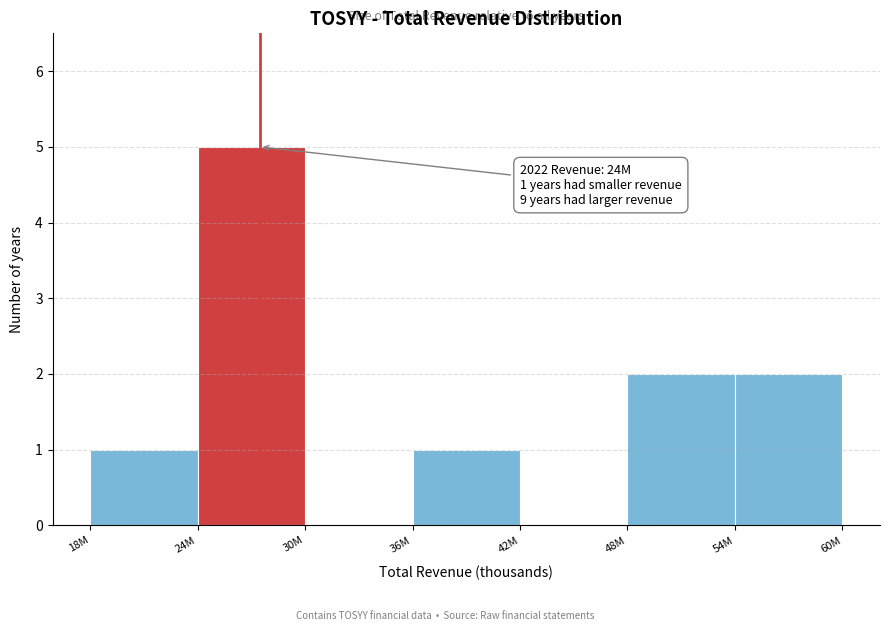

Reading left to right, list all the values displayed in this chart.

18M=1	24M=5	30M=0	36M=1	42M=0	48M=2	54M=2